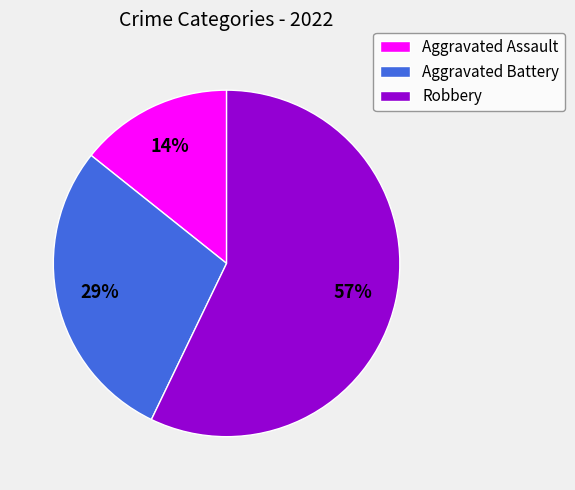

What is the smallest slice in the pie chart?

Aggravated Assault